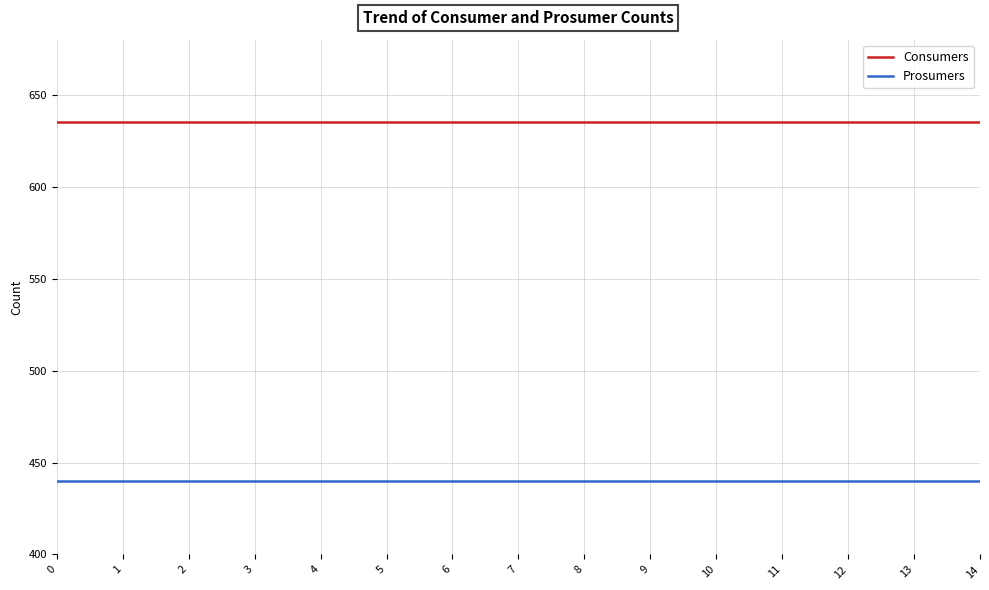

Rank the series by their average value, from highest to lowest.

Consumers, Prosumers